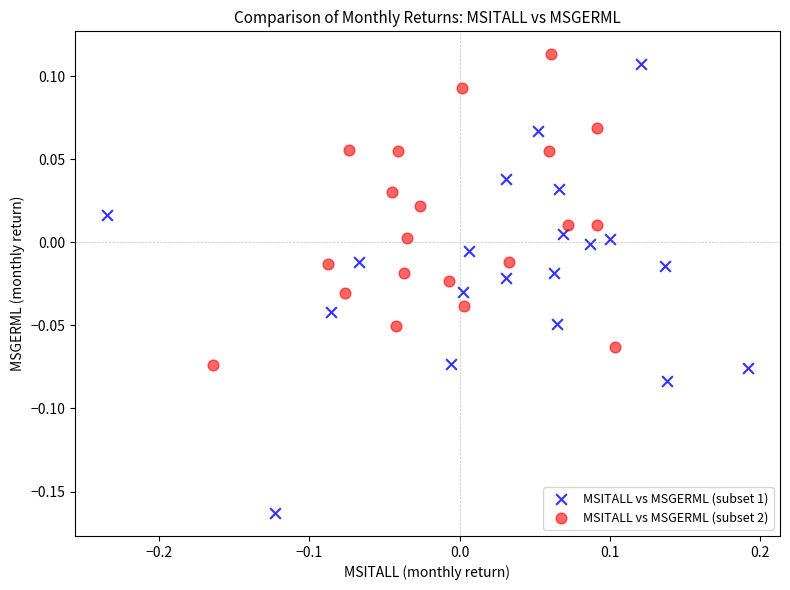

Which series has the widest spread of Y values?

MSITALL vs MSGERML (subset 1)